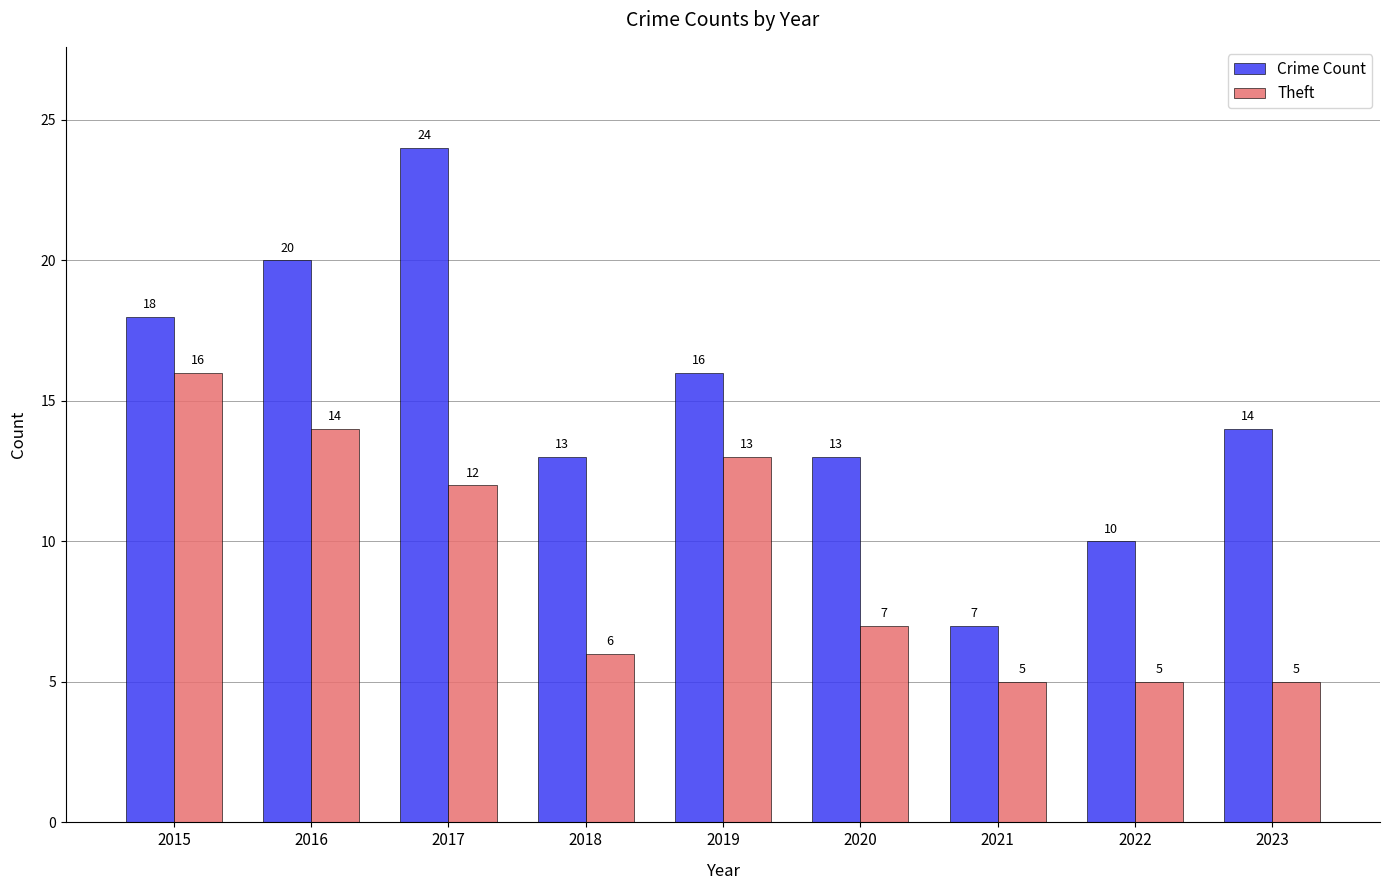

Read the Crime Count value at 2021.

7